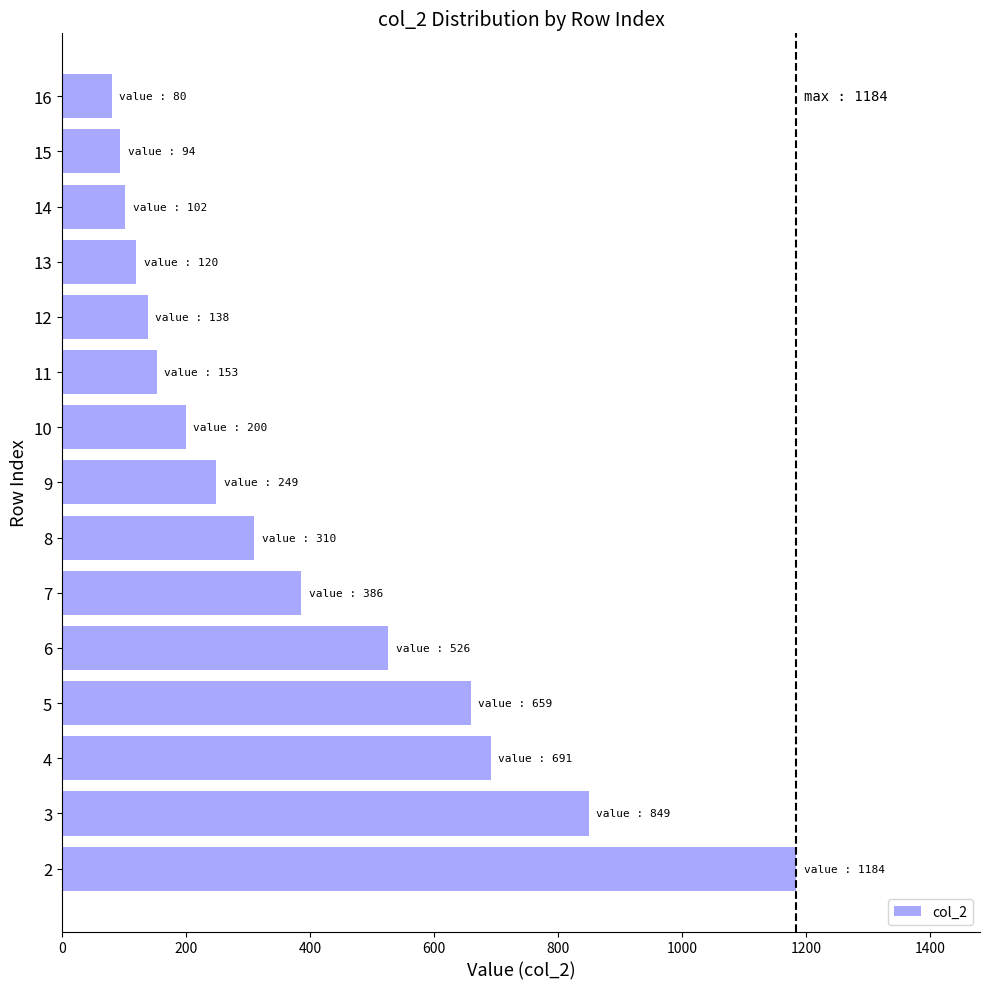

Approximately how many times larger is the value at 4 compared to 2?

0.6